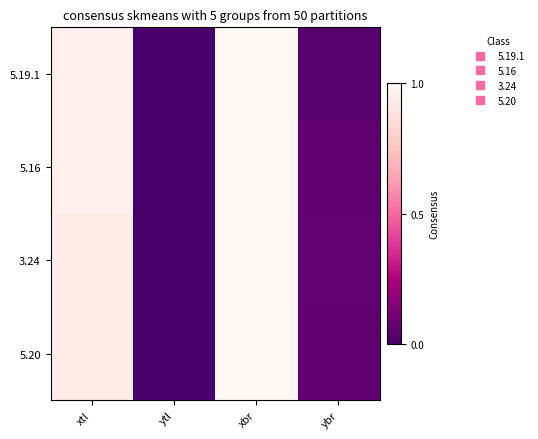

Which label corresponds to the largest value in the chart?

xbr